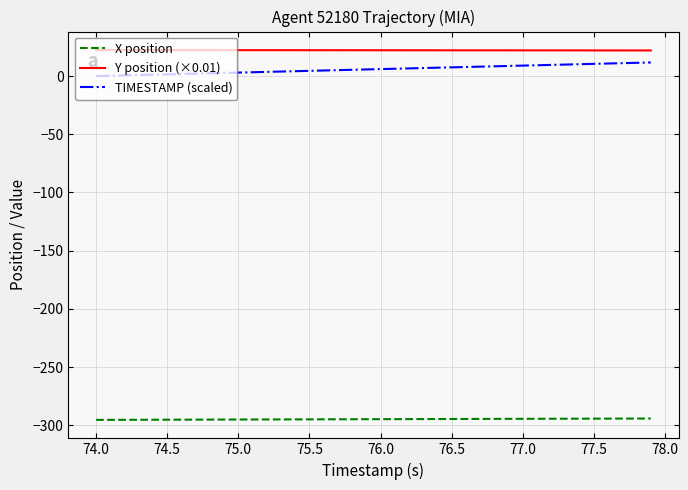

True or false: X position and TIMESTAMP (scaled) intersect in this chart.

False